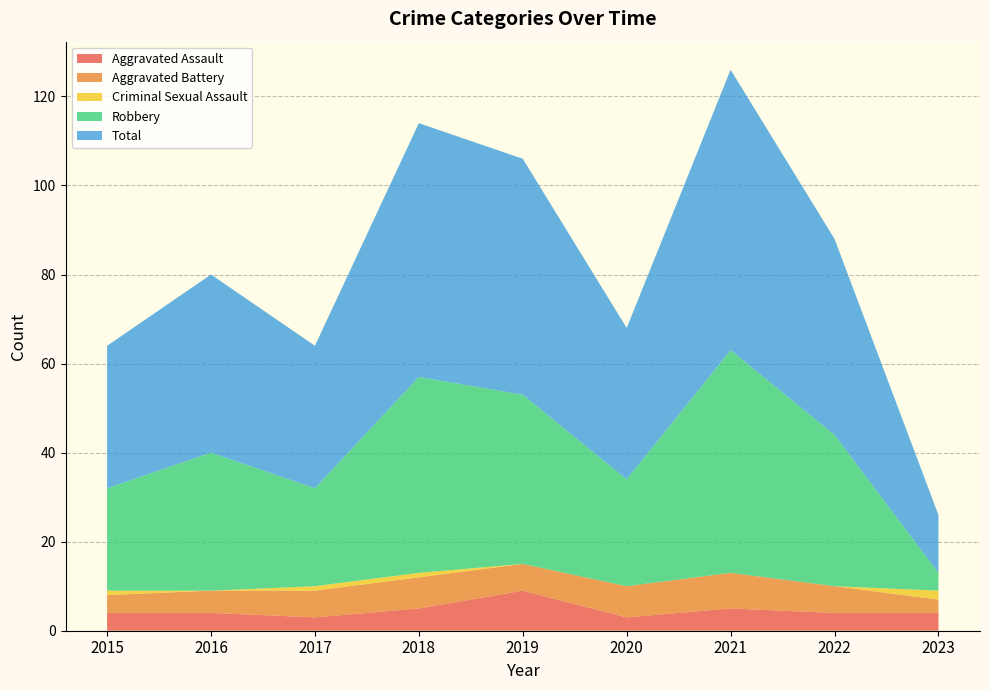

Reading left to right, extract all data points from this chart.

Aggravated Assault: 2015=4	2016=4	2017=3	2018=5	2019=9	2020=3	2021=5	2022=4	2023=4
Aggravated Battery: 2015=4	2016=5	2017=6	2018=7	2019=6	2020=7	2021=8	2022=6	2023=3
Criminal Sexual Assault: 2015=1	2016=0	2017=1	2018=1	2019=0	2020=0	2021=0	2022=0	2023=2
Robbery: 2015=23	2016=31	2017=22	2018=44	2019=38	2020=24	2021=50	2022=34	2023=4
Total: 2015=32	2016=40	2017=32	2018=57	2019=53	2020=34	2021=63	2022=44	2023=13